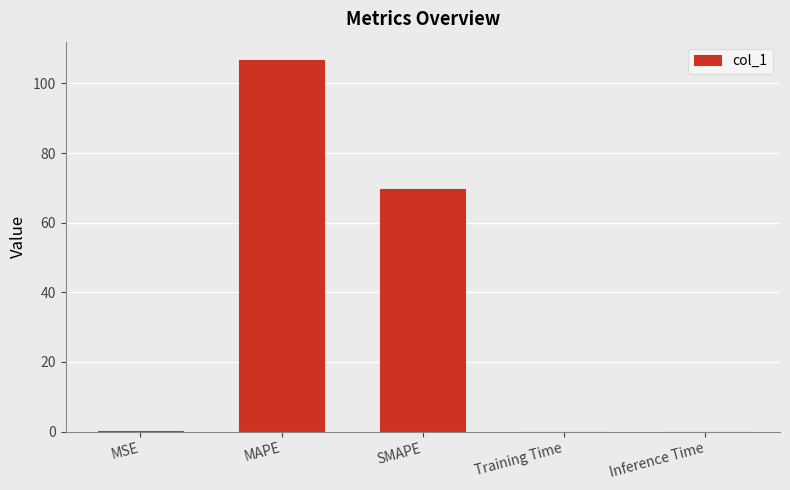

Where is the data nearest to the value 53?

SMAPE